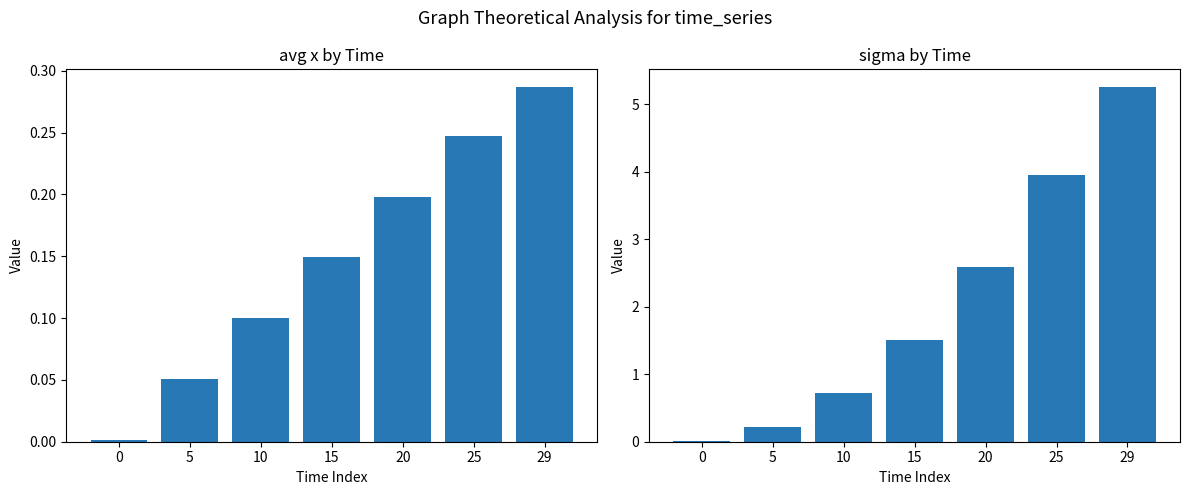

Does the chart contain stacked bars?

No